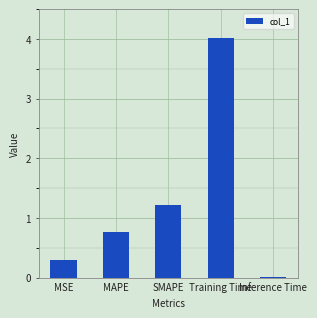

Which category has the highest value across all series?

Training Time